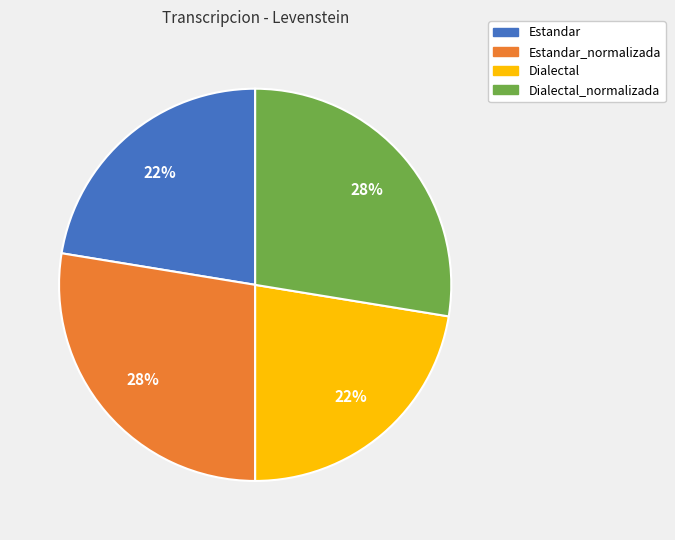

To the nearest percent, what is the average slice percentage?

25%